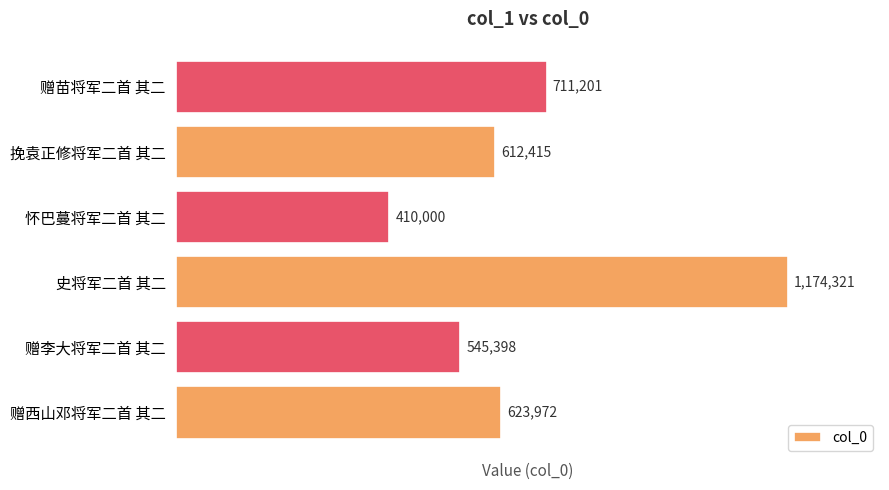

What is the average value?

679551